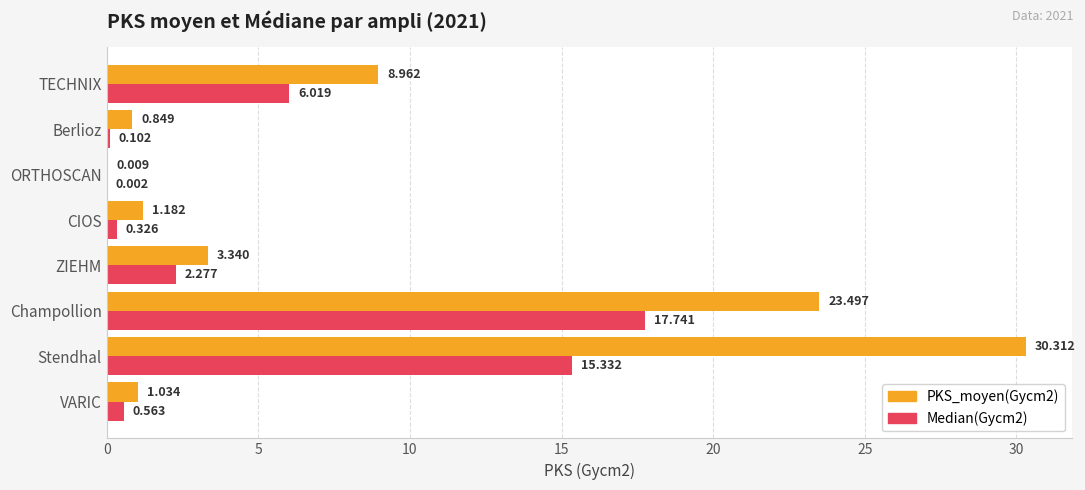

At which label is Median(Gycm2) closest to 8?

TECHNIX